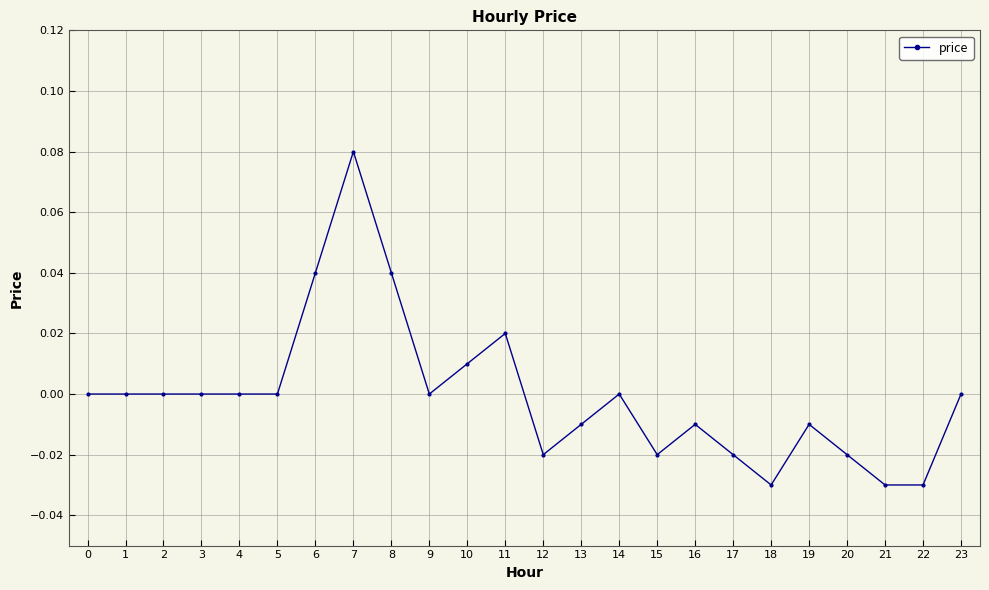

Which category has the highest value across all series?

7